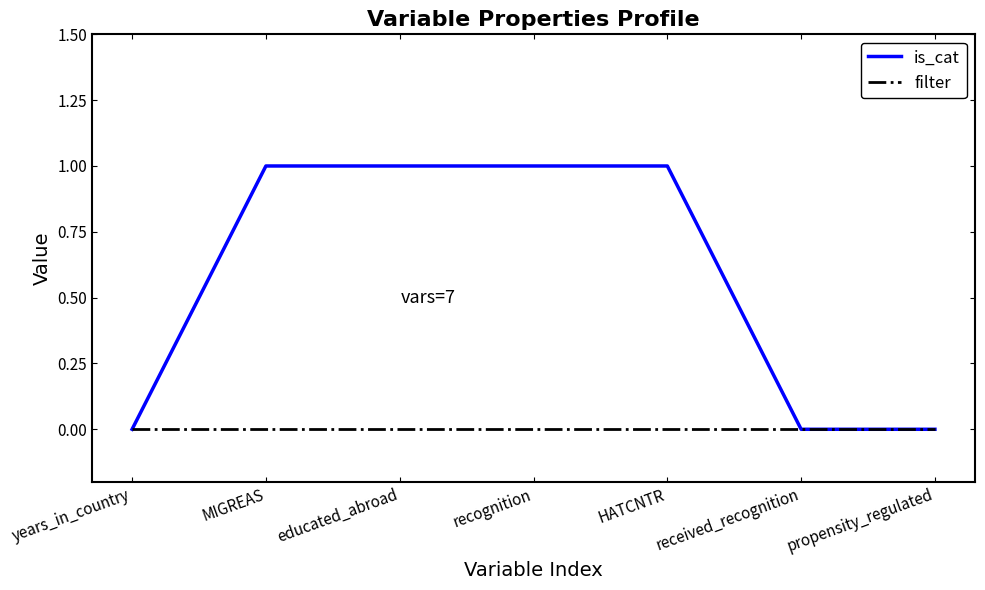

Which series has the largest range (max minus min)?

is_cat